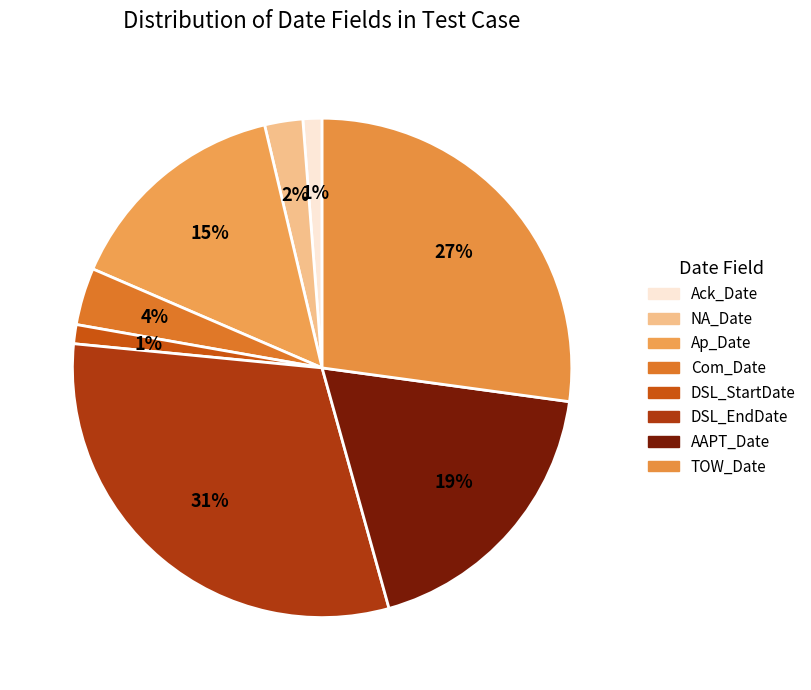

Does any single category account for the majority?

No